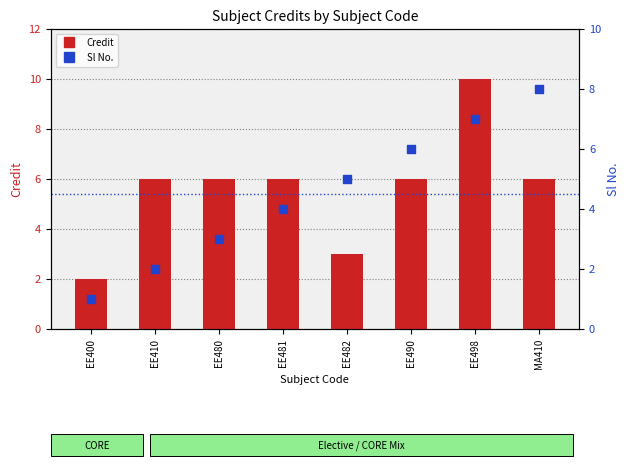

Which series reaches the minimum Y coordinate?

Sl No.